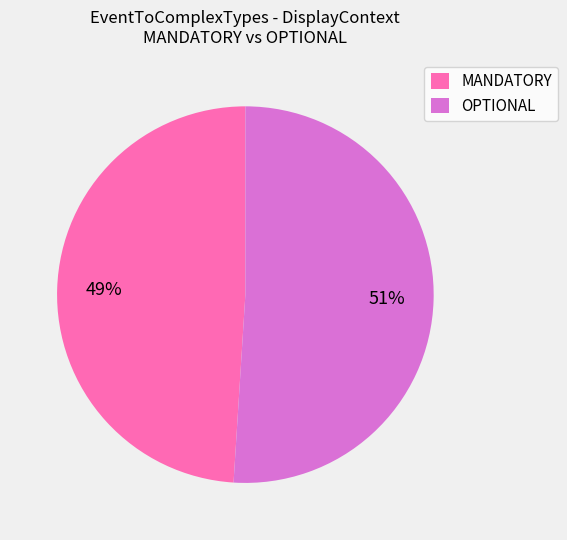

Which category has the smallest portion of the pie?

MANDATORY